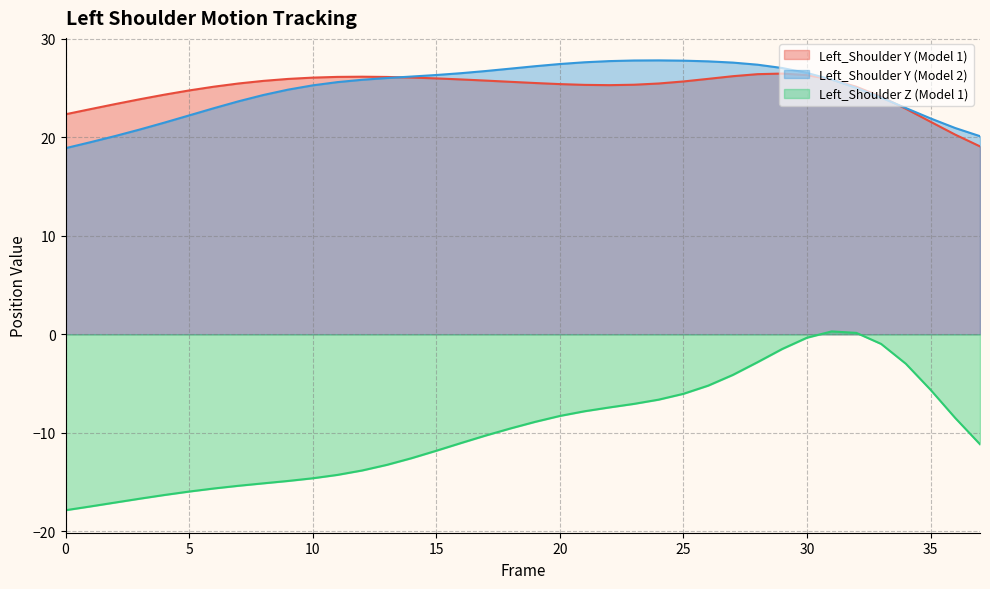

What is the spread (max minus min) of values at 21?

35.4